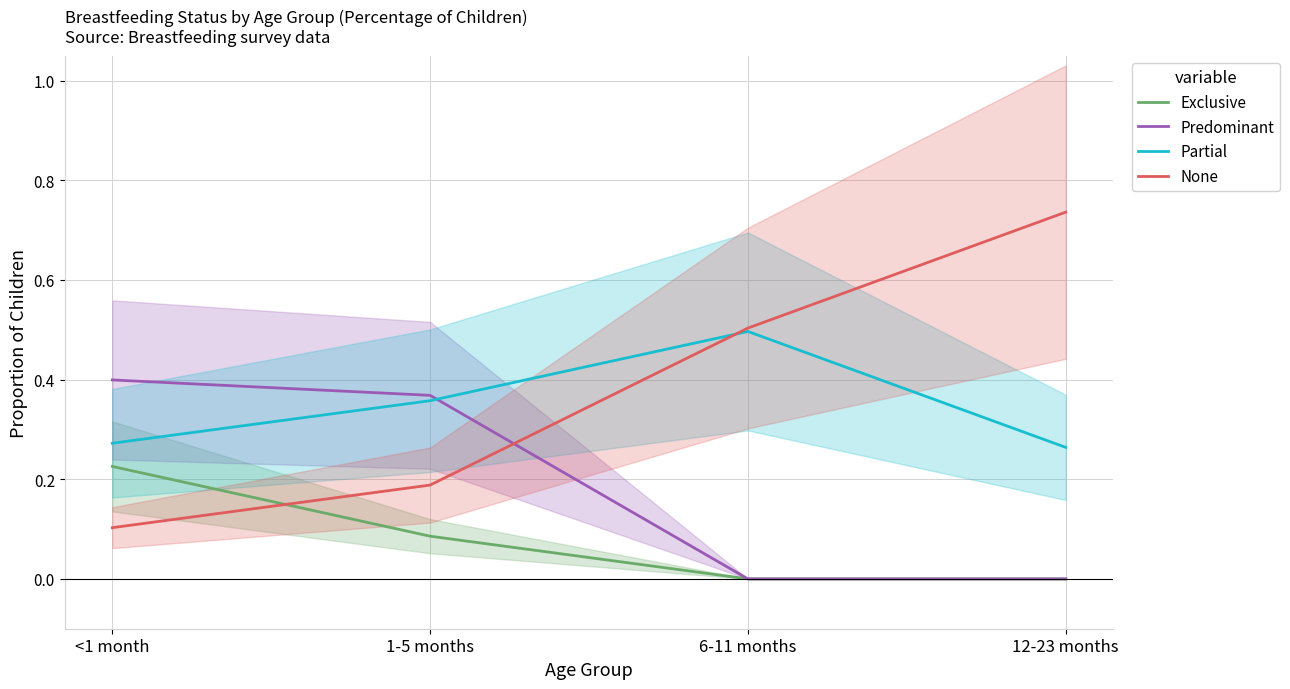

What is the value of the Exclusive point at the 2nd from the left?

0.1